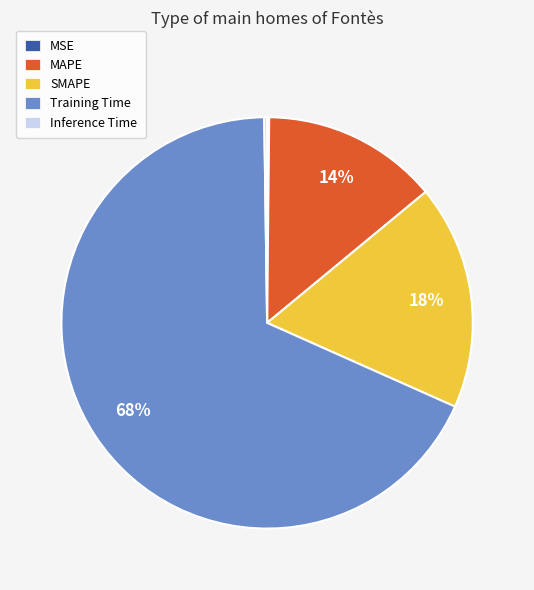

Is there a majority slice in this chart?

Yes